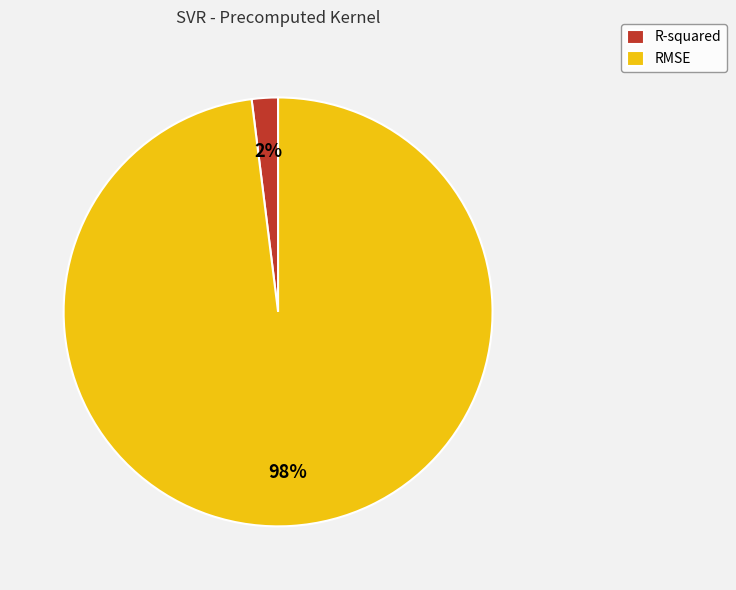

Rank the categories by value from highest to lowest.

RMSE, R-squared